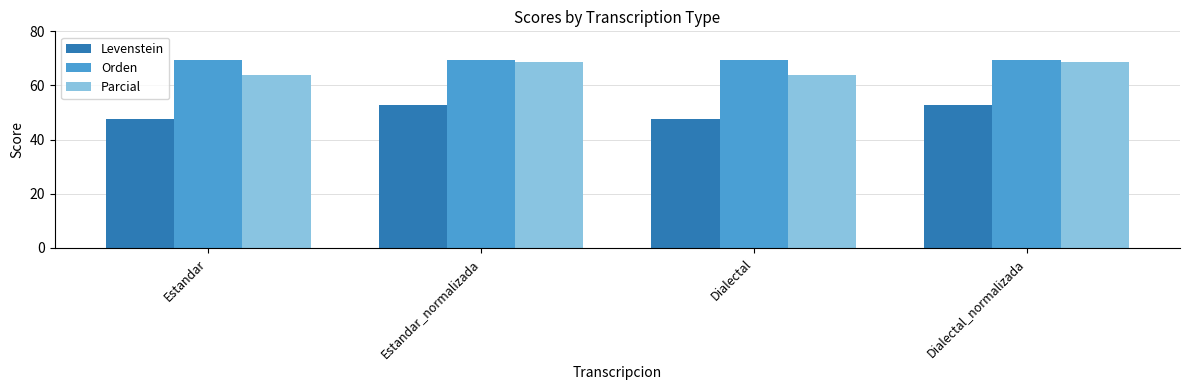

What is the difference between the maximum and minimum values in the Orden series?

0.2